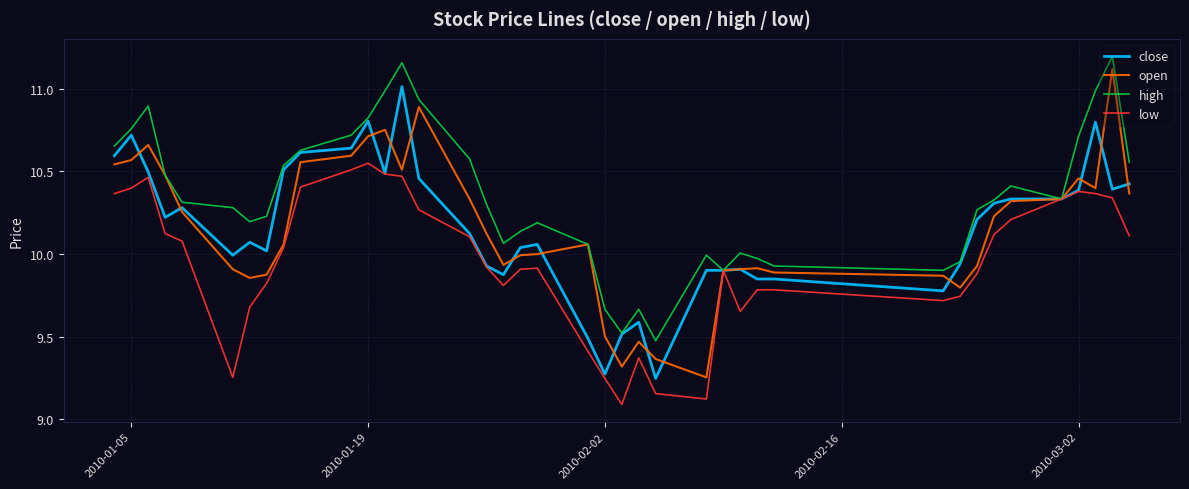

Which series has the largest total across all categories?

high